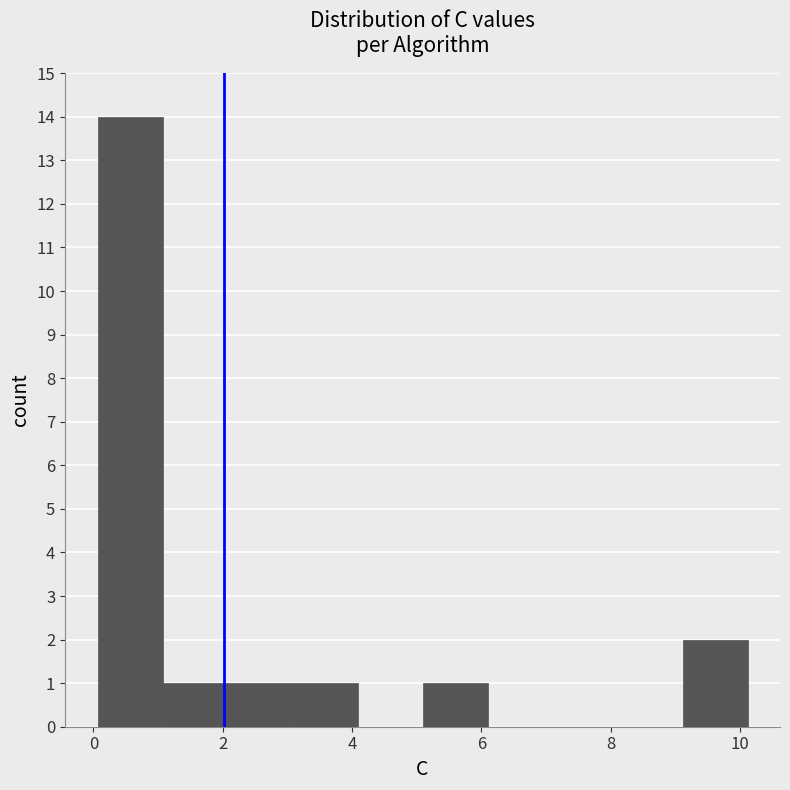

Reading left to right, list every bar in this chart as the range it spans on the x-axis followed by its height. Neither the bar edges nor the heights are printed on the chart, so give them approximately, as read against the axes.

0.0 to 1.0: 14
1.0 to 2.0: 1
2.0 to 3.0: 1
3.0 to 4.0: 1
4.0 to 5.0: 0
5.0 to 6.0: 1
6.0 to 7.2: 0
7.2 to 8.2: 0
8.2 to 9.2: 0
9.2 to 10.2: 2